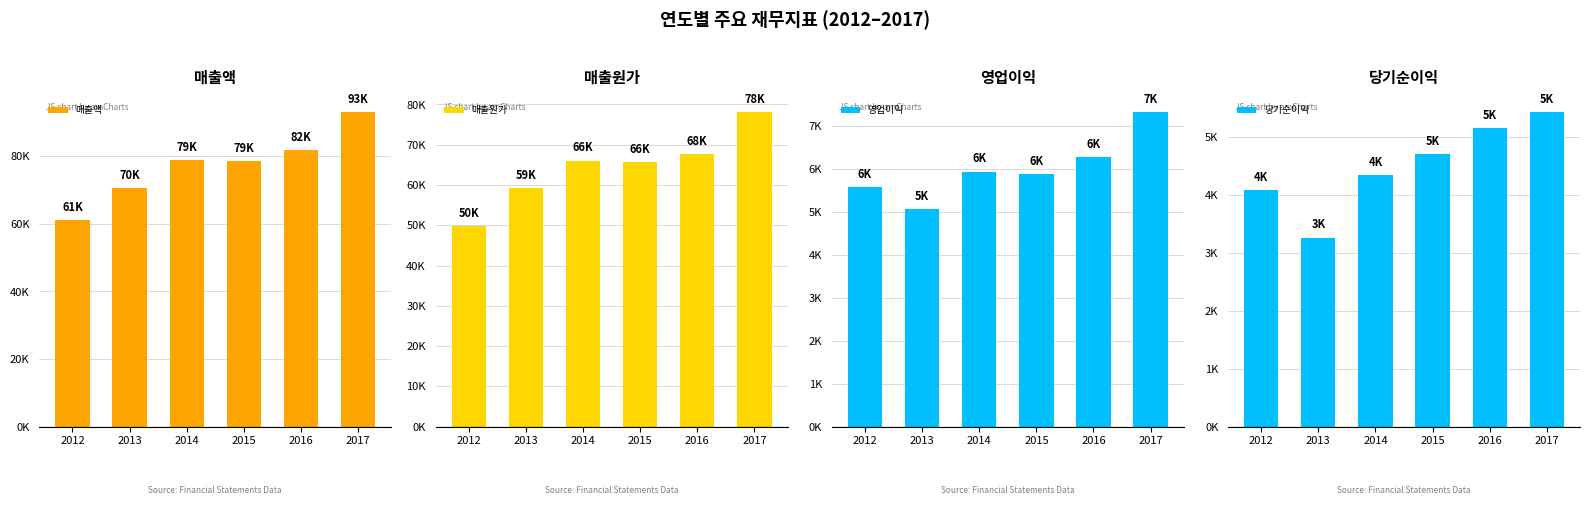

Which series has the largest range (max minus min)?

매출액